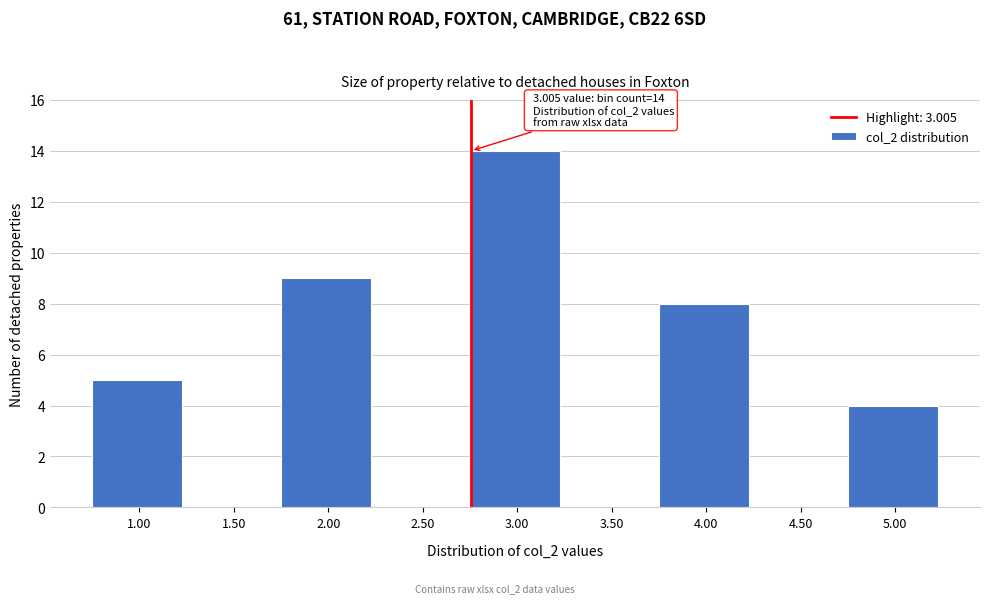

Reading left to right, list all the values displayed in this chart.

1.00=5	1.50=0	2.00=9	2.50=0	3.00=14	3.50=0	4.00=8	4.50=0	5.00=4